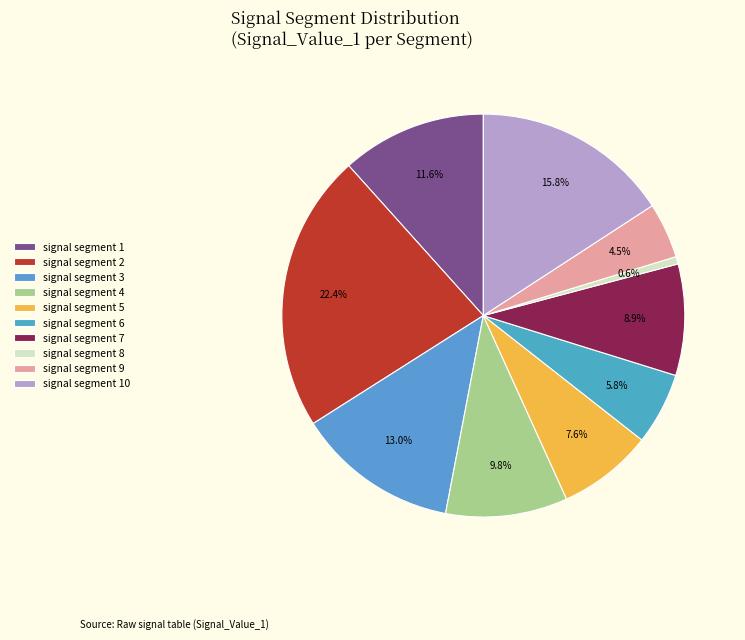

Is it true that signal segment 5 is 8% of the pie?

True